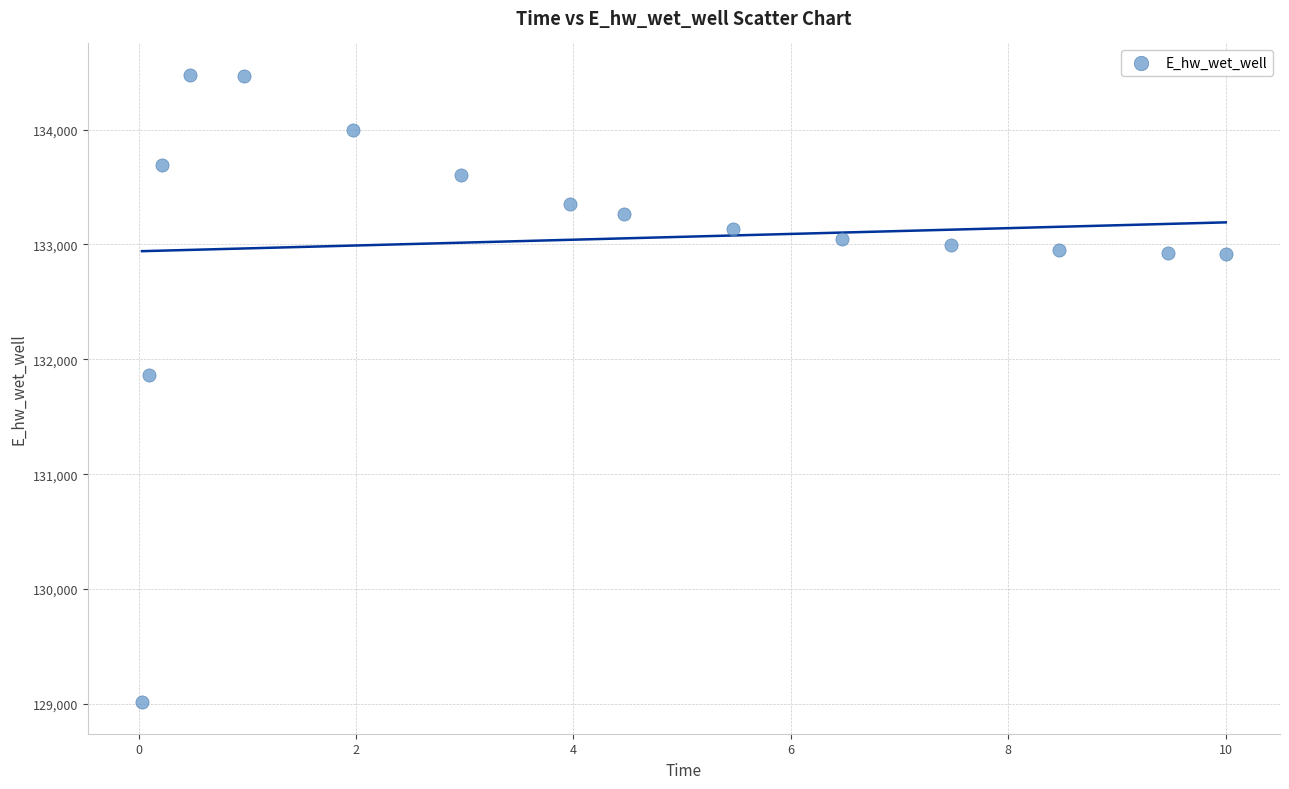

What Y value in the scatter plot is closest to 131745?

131863.7